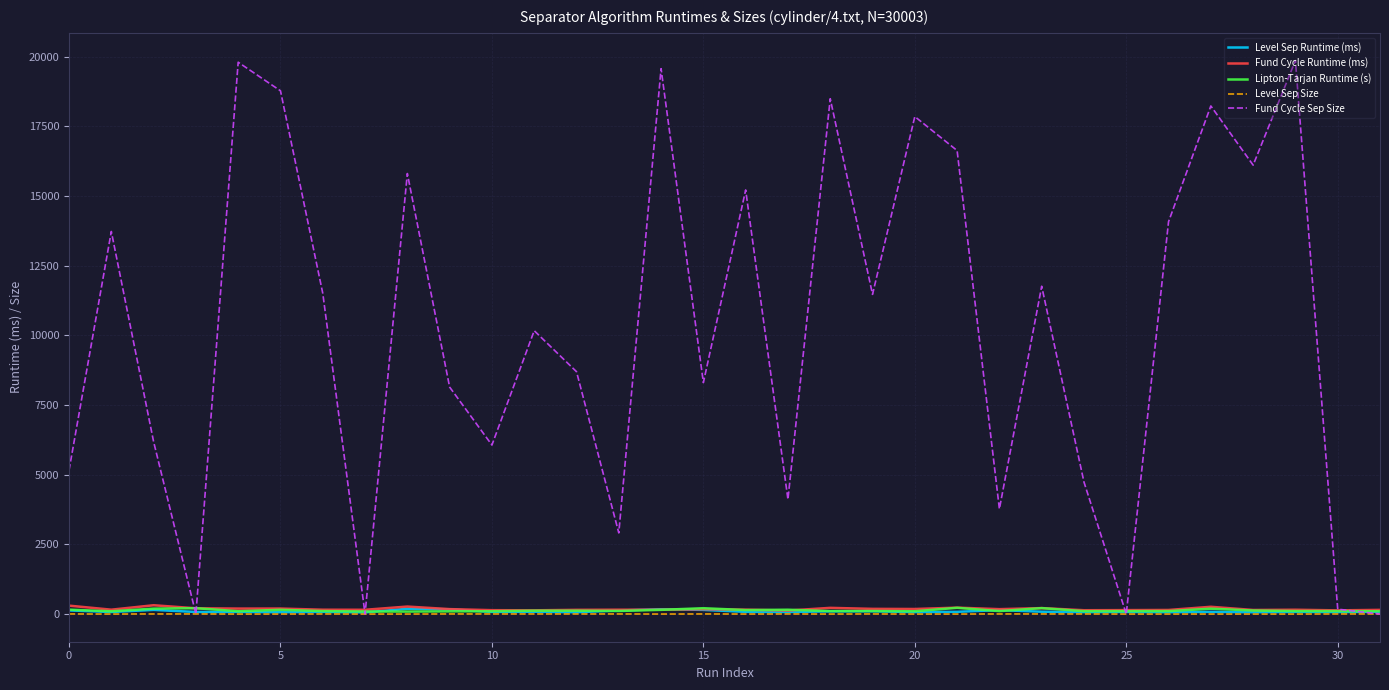

Which series has the largest total across all categories?

Fund Cycle Sep Size